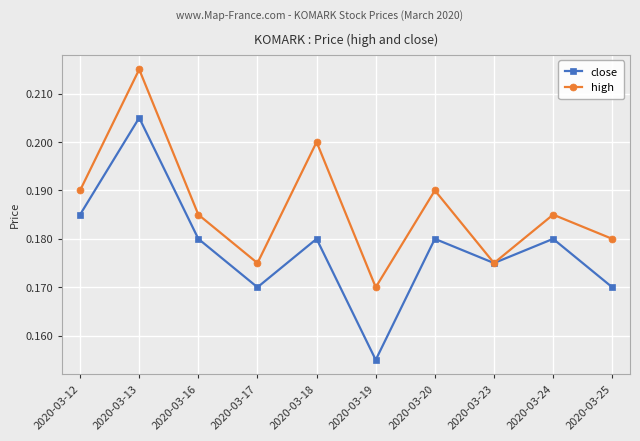

Is it true that high equals 0.2 at 2020-03-18?

True